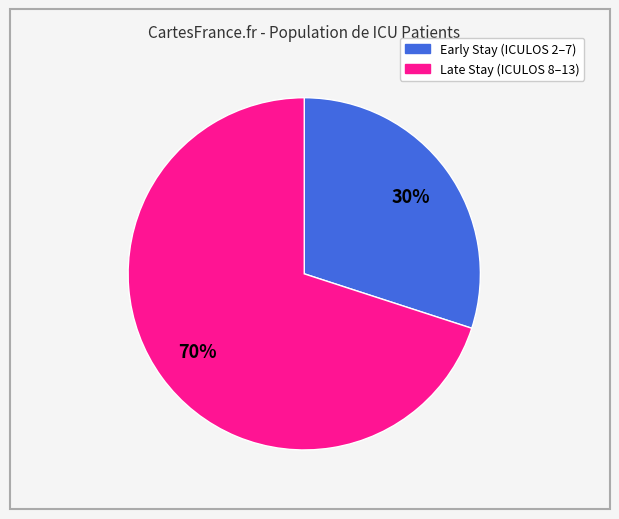

To the nearest percent, what is the average slice percentage?

50%